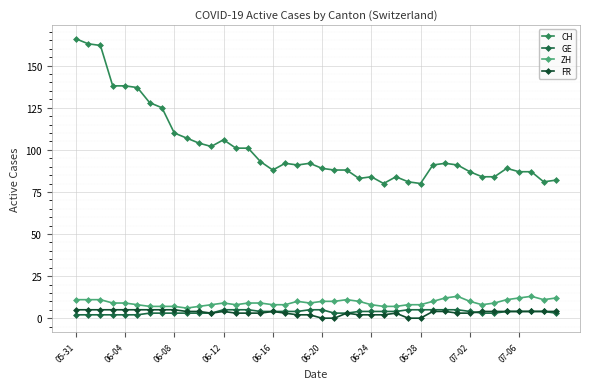

True or false: ZH and GE cross at least once.

False